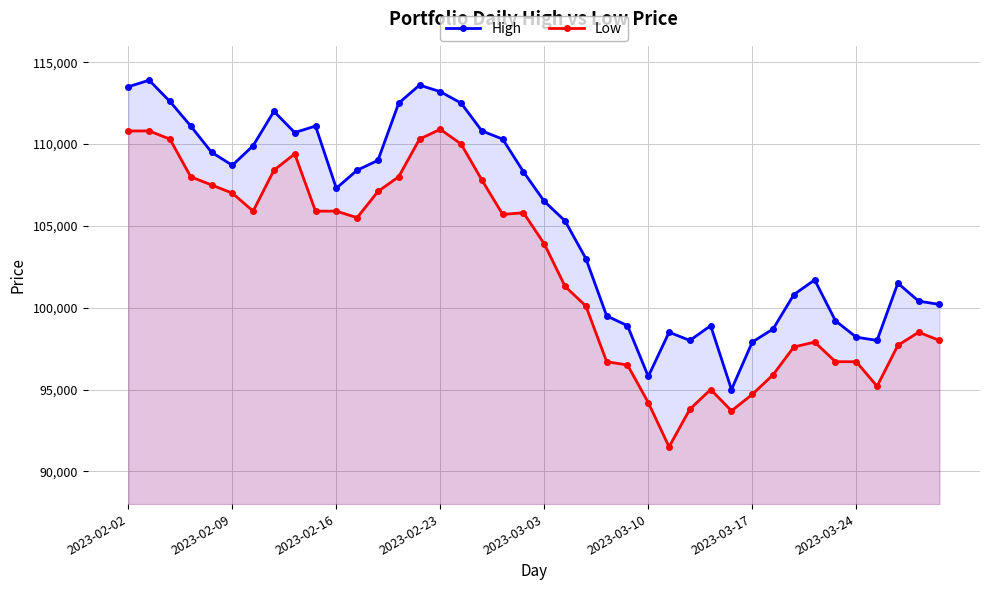

How many distinct data groups are displayed?

2